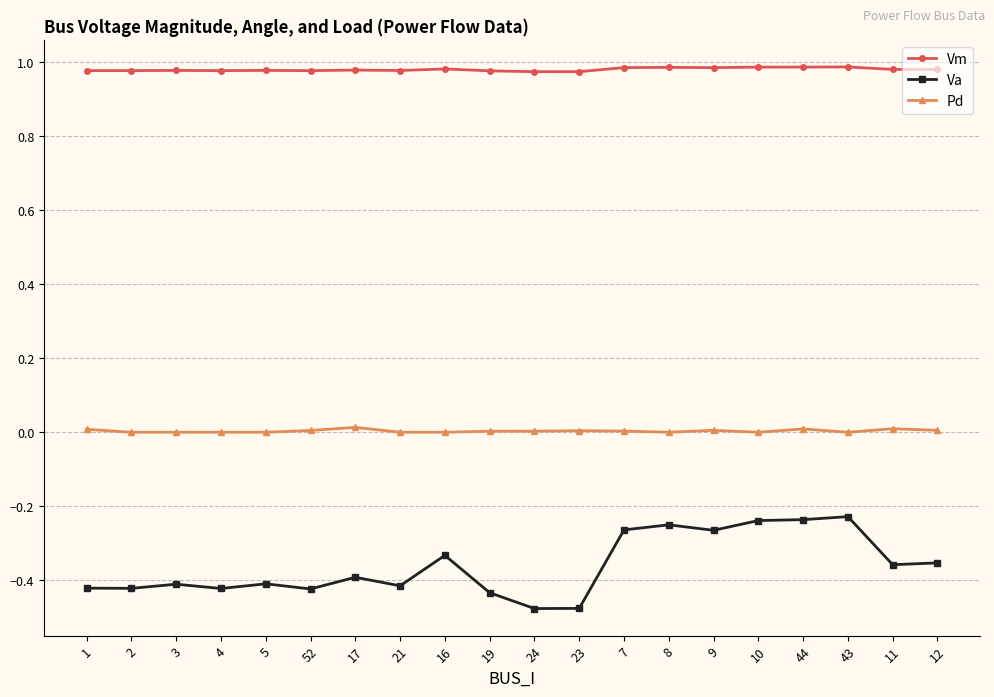

True or false: Pd has a value of 0.0 at 52.

True